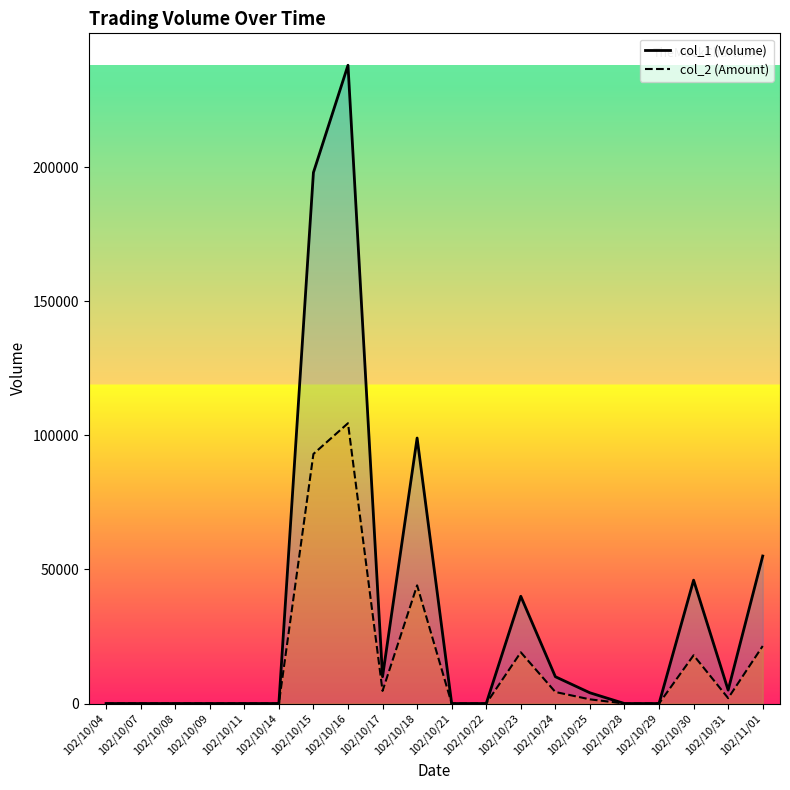

Which series has the widest spread of values?

col_1